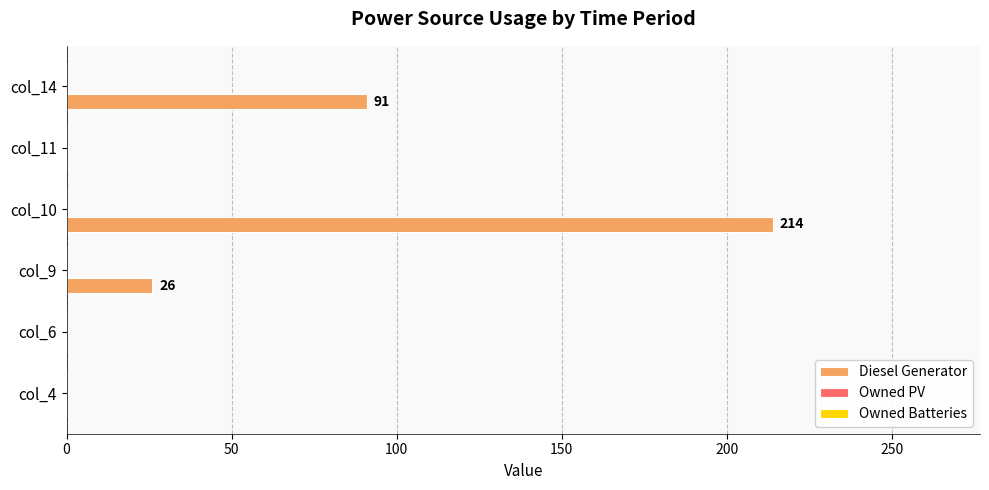

What is the sum of the values at col_9 and col_4?

26